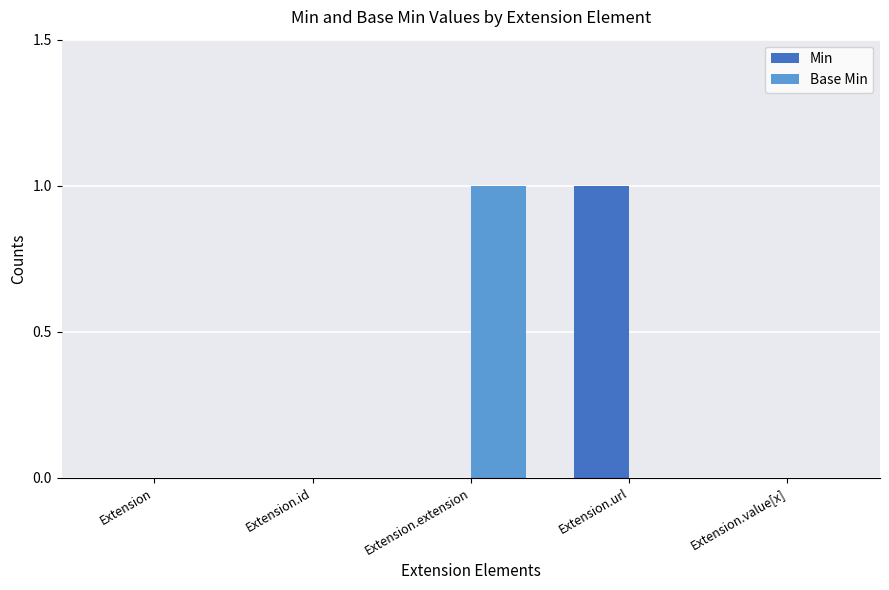

Count the Min values in the range 0 to 1.

5